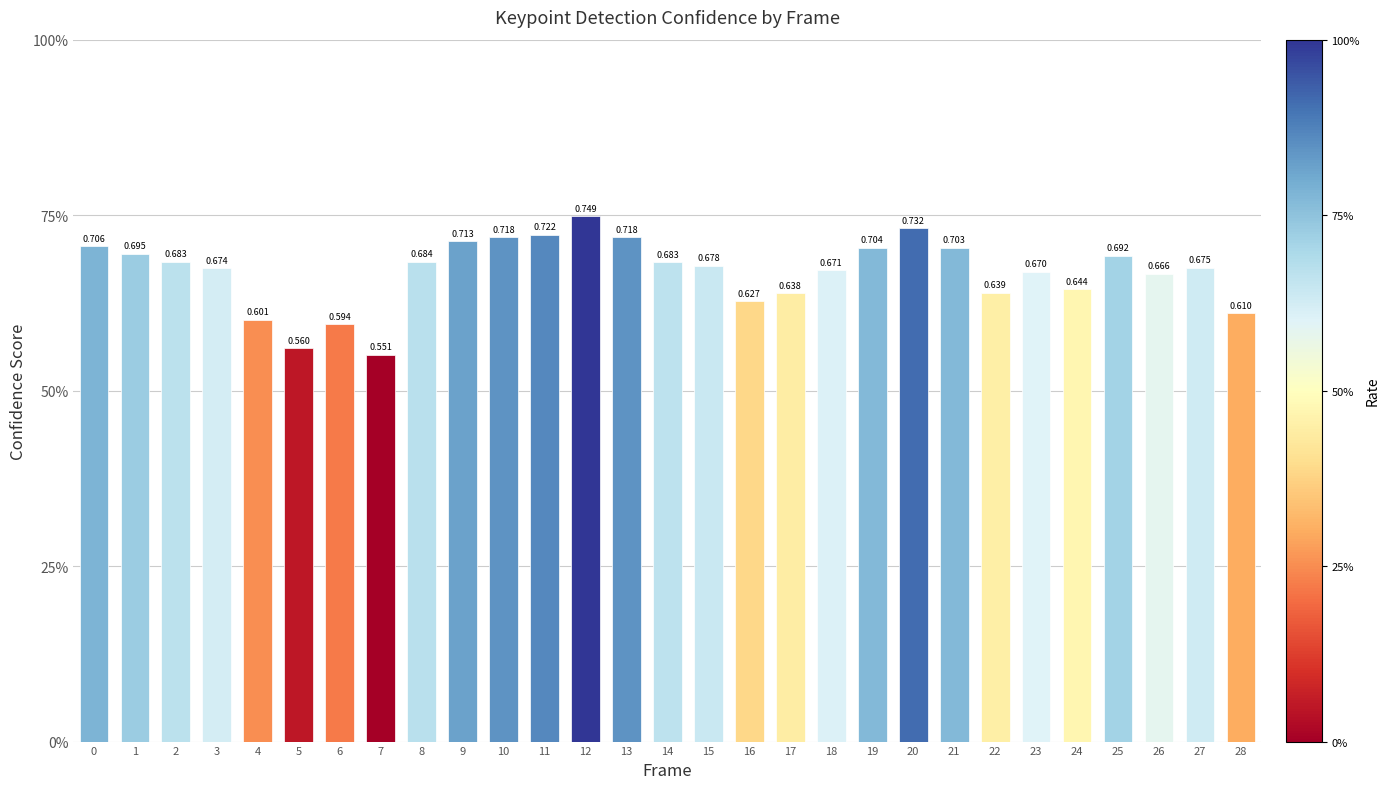

Reading right to left, transcribe all the data shown in this chart.

0.6	0.7	0.7	0.7	0.6	0.7	0.6	0.7	0.7	0.7	0.7	0.6	0.6	0.7	0.7	0.7	0.7	0.7	0.7	0.7	0.7	0.6	0.6	0.6	0.6	0.7	0.7	0.7	0.7